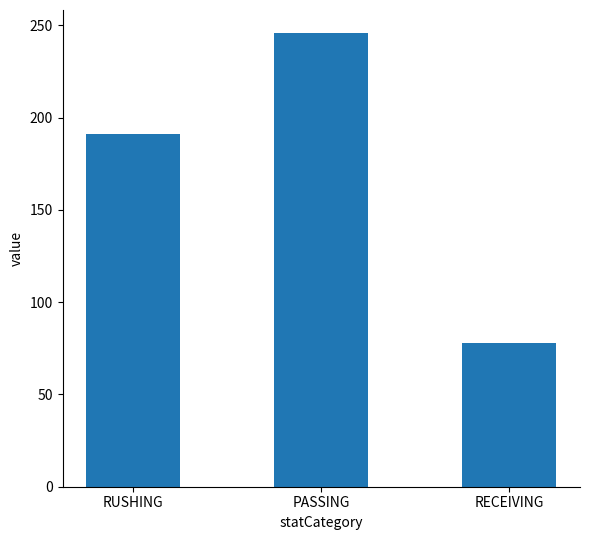

What is the difference between the maximum and second lowest values?

55